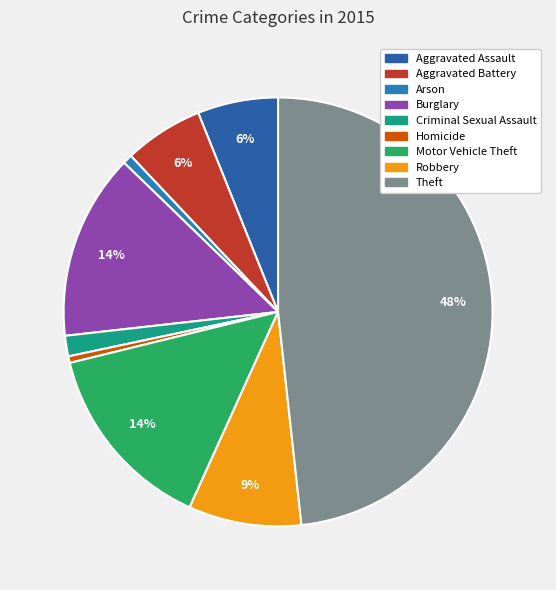

Which category has the smallest portion of the pie?

Homicide